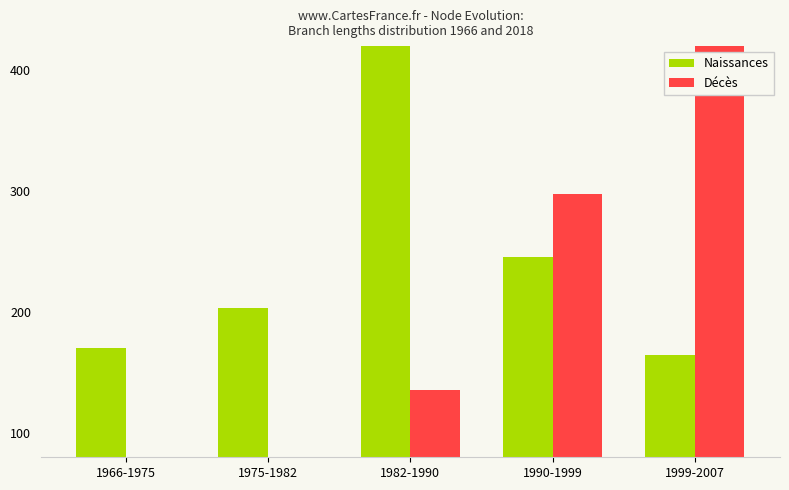

The Décès series shows 9.6 at 1966-1975. True or false?

True